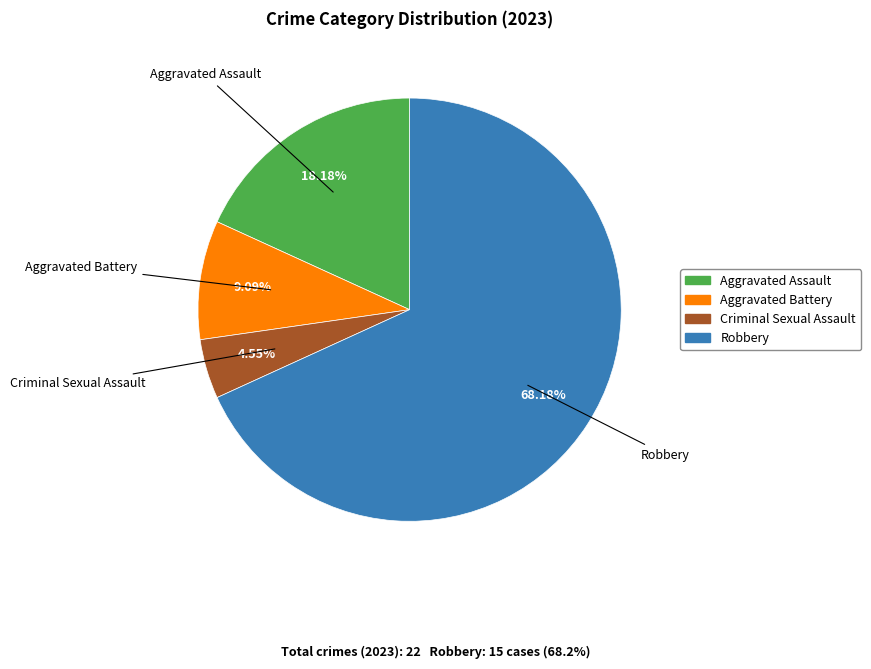

Approximately how many times larger is the value at Criminal Sexual Assault compared to Robbery?

0.1